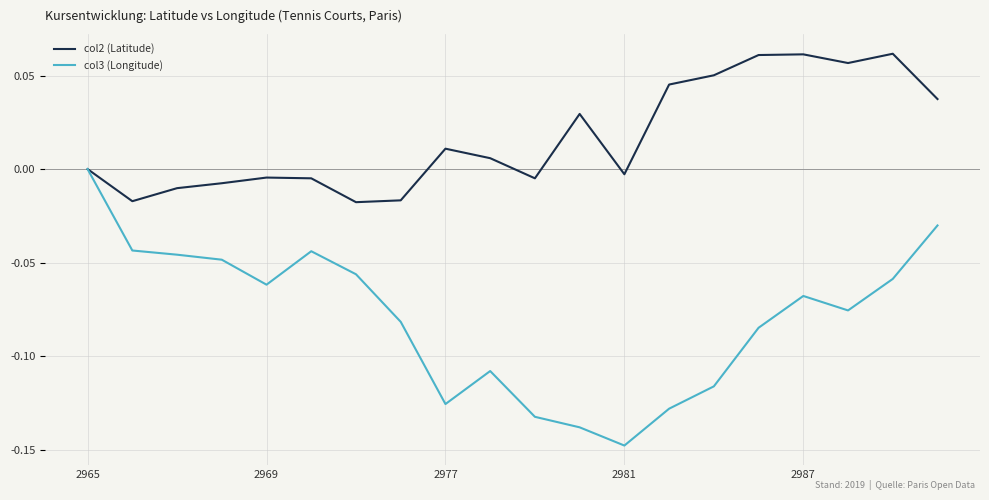

Which series has the largest total across all categories?

col2 (Latitude)